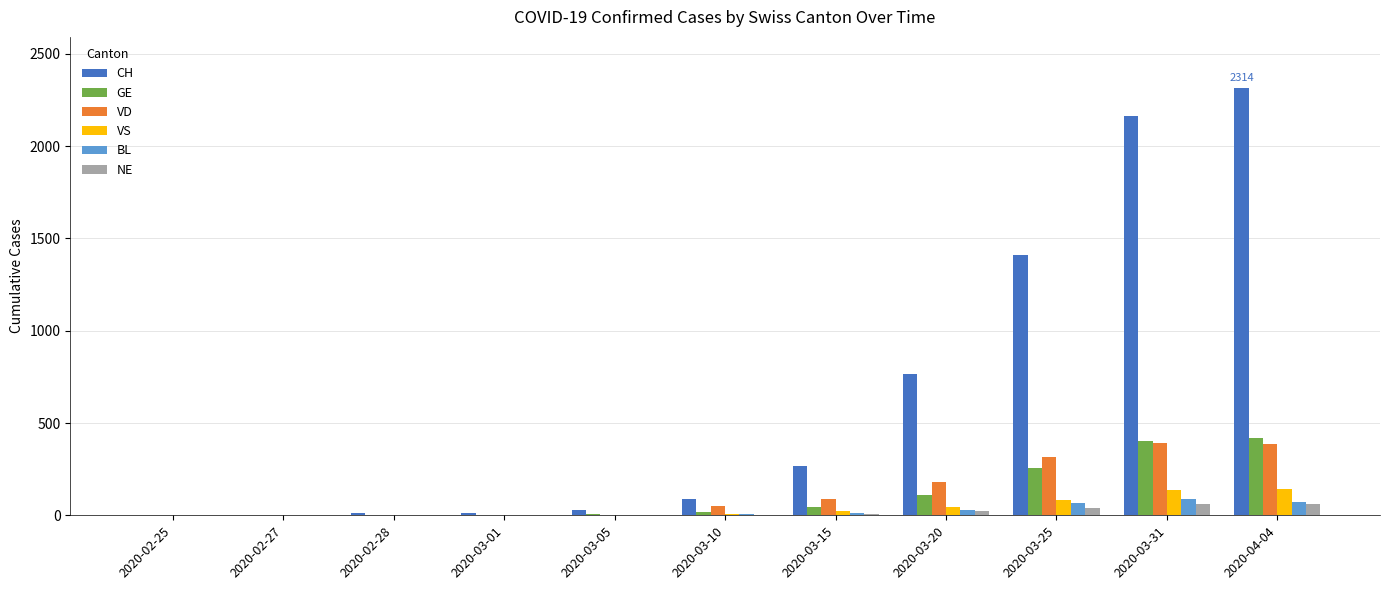

How many data points does each series have?

11